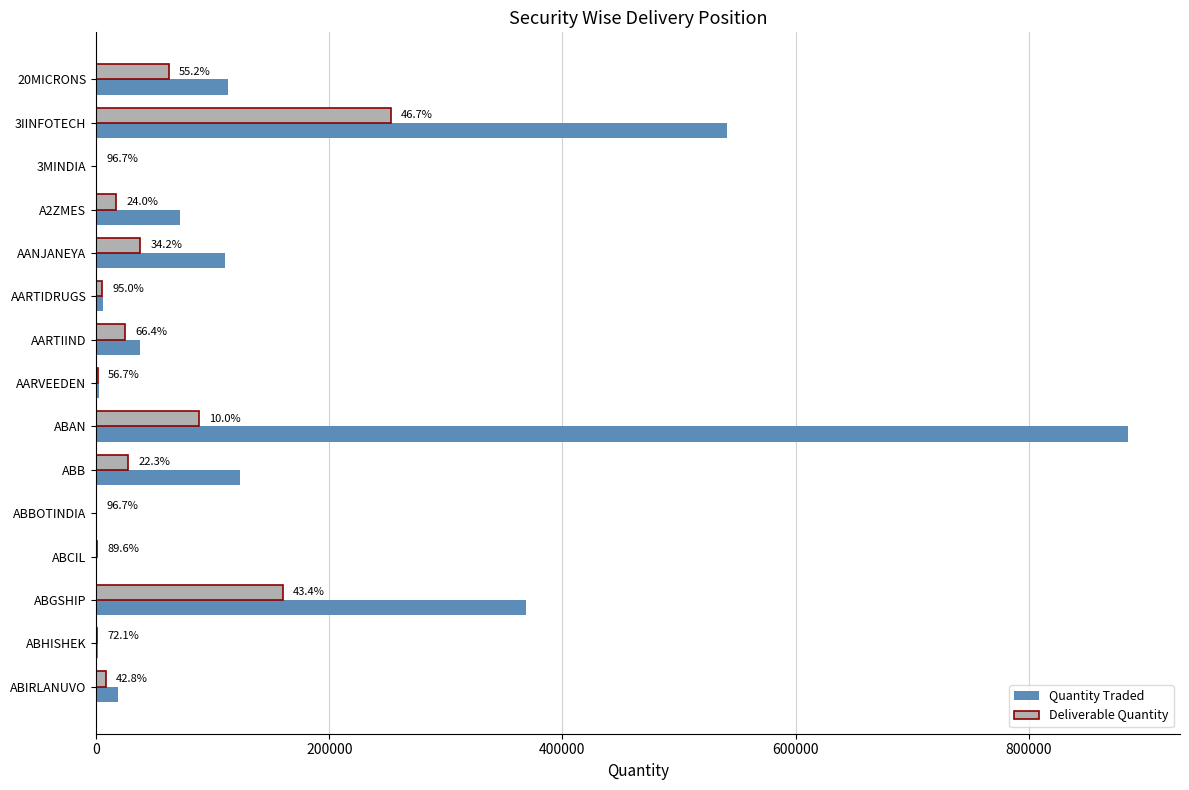

What are all the series names shown in the legend?

Quantity Traded, Deliverable Quantity